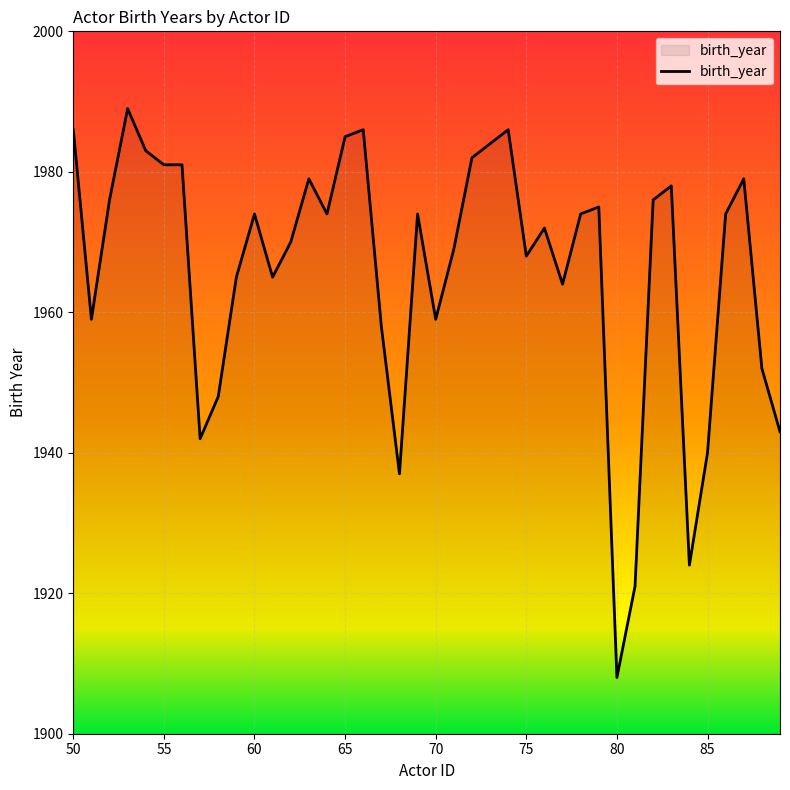

What is the smallest value displayed?

1908